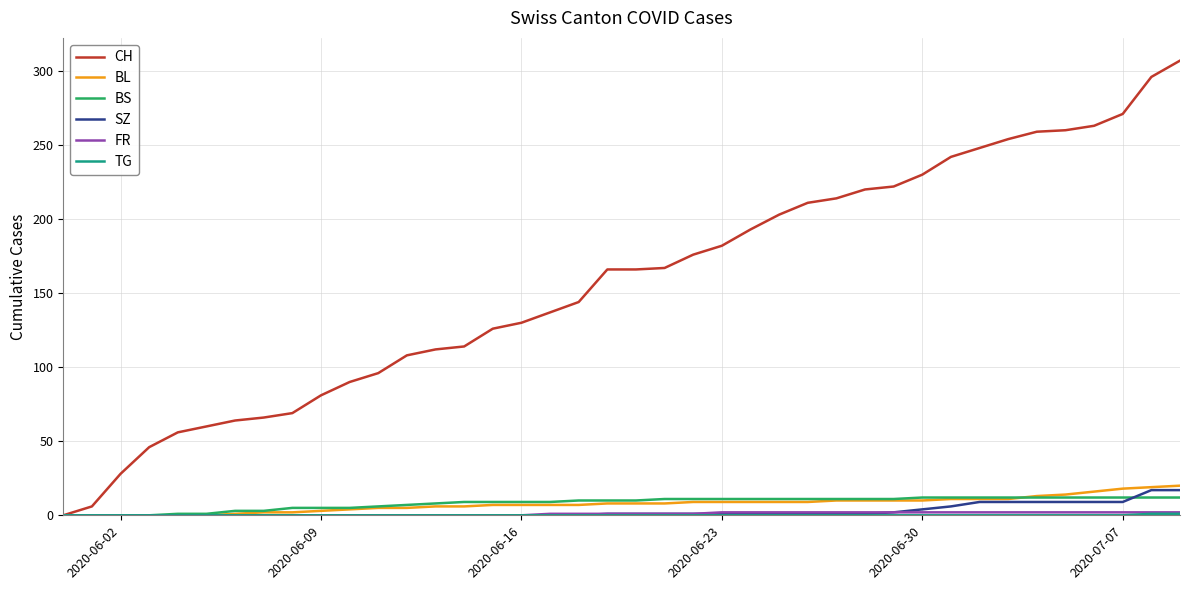

Does the chart have visible grid lines?

Yes